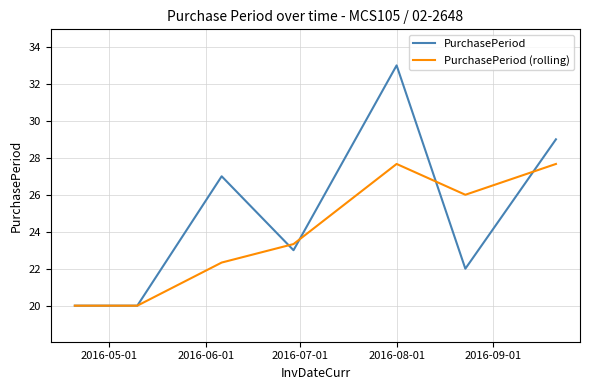

Is this an area chart (filled region under the line)?

No